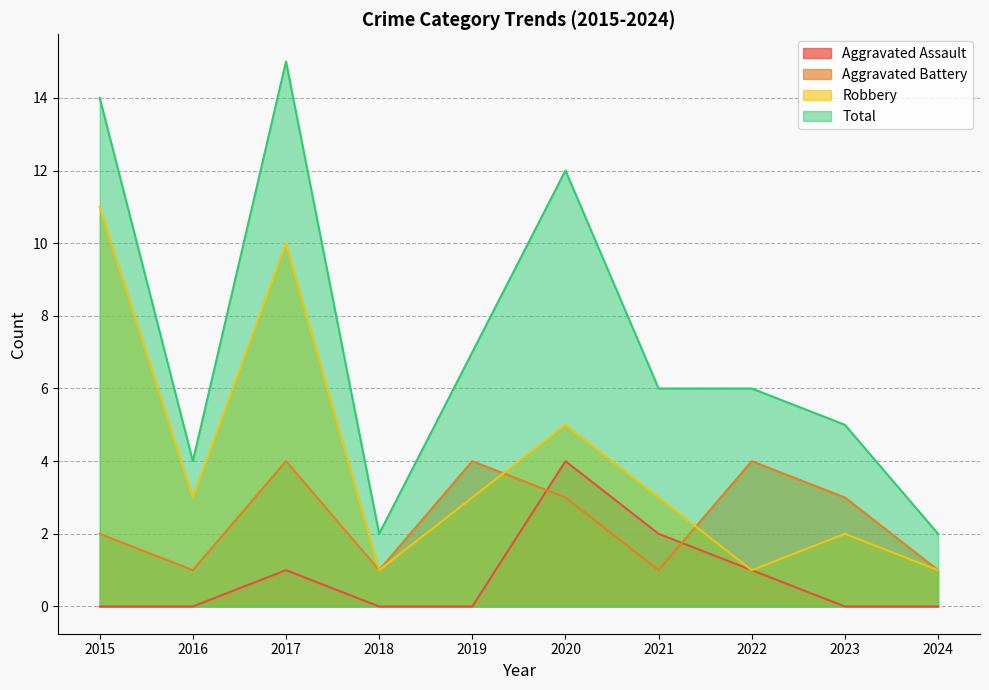

Reading left to right, transcribe all the data shown in this chart.

Aggravated Assault: 2015=0	2016=0	2017=1	2018=0	2019=0	2020=4	2021=2	2022=1	2023=0	2024=0
Aggravated Battery: 2015=2	2016=1	2017=4	2018=1	2019=4	2020=3	2021=1	2022=4	2023=3	2024=1
Robbery: 2015=11	2016=3	2017=10	2018=1	2019=3	2020=5	2021=3	2022=1	2023=2	2024=1
Total: 2015=14	2016=4	2017=15	2018=2	2019=7	2020=12	2021=6	2022=6	2023=5	2024=2